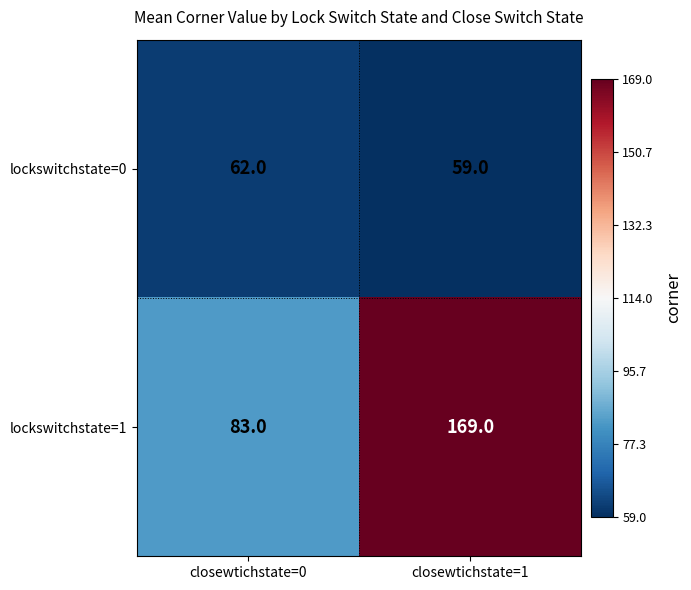

The value of lockswitchstate=0 at closewtichstate=1 is 59. True or false?

True